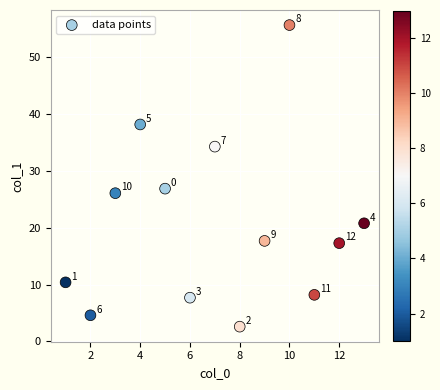

What Y value in the scatter plot is closest to 29?

26.9